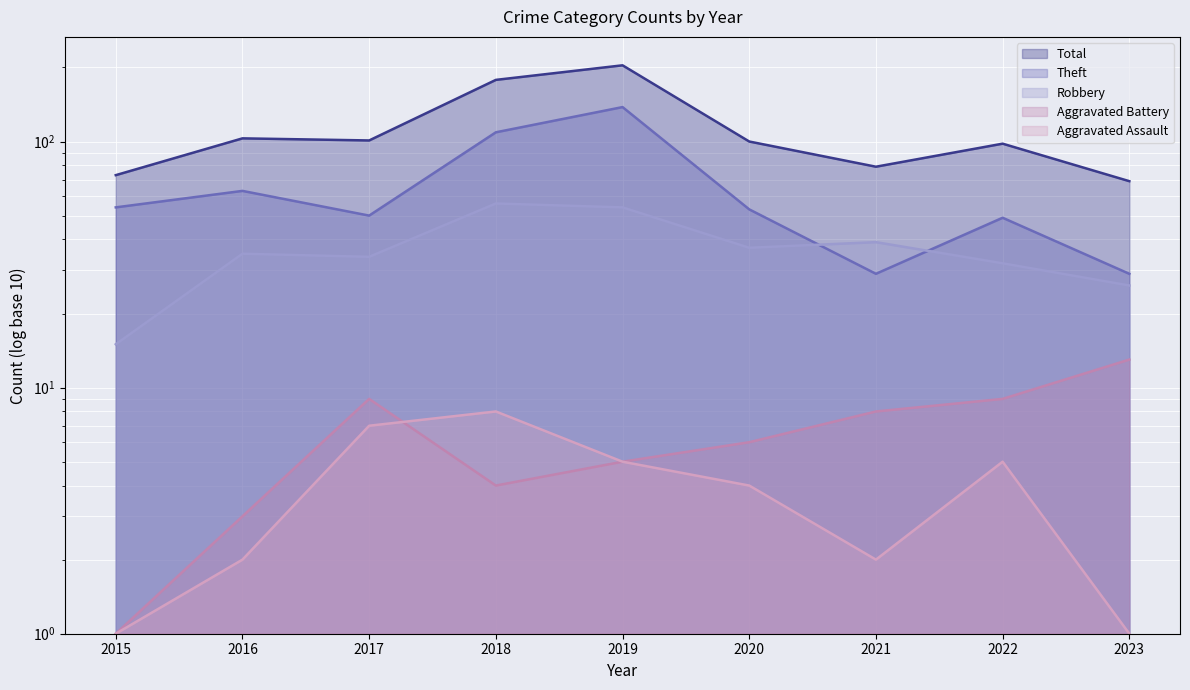

At which category does Total reach its first local peak?

2016